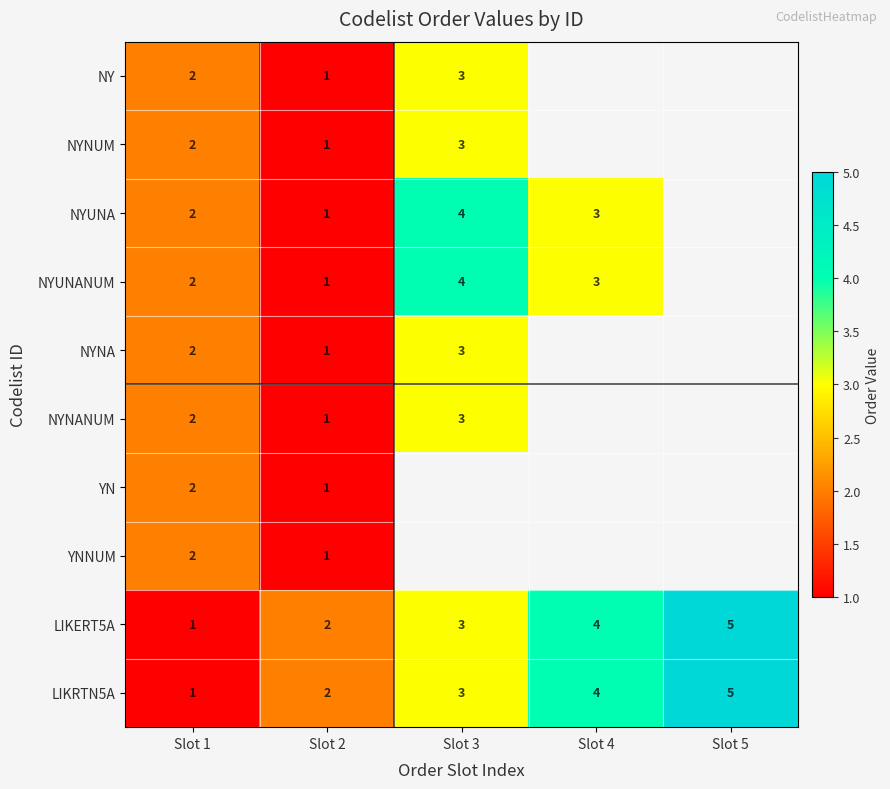

Which category has the highest value in the LIKERT5A series?

Slot 5